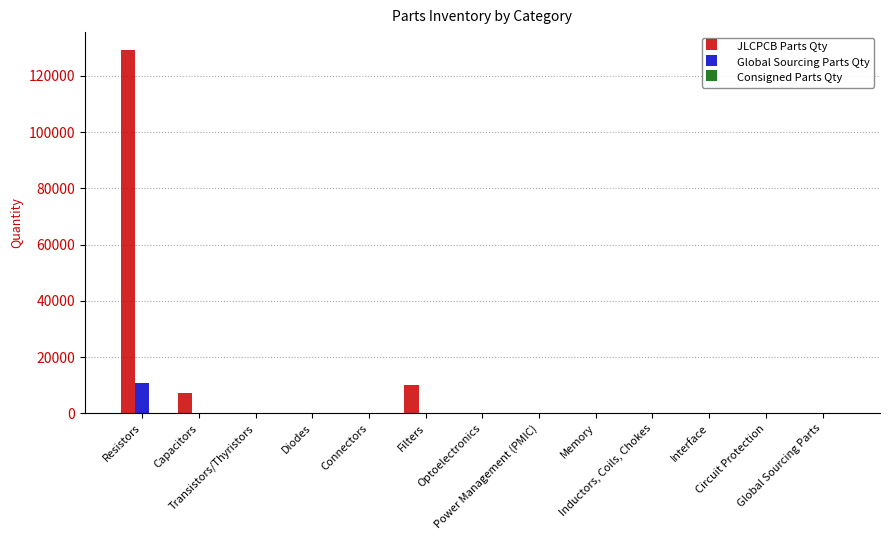

How many categories are shown in the chart?

13